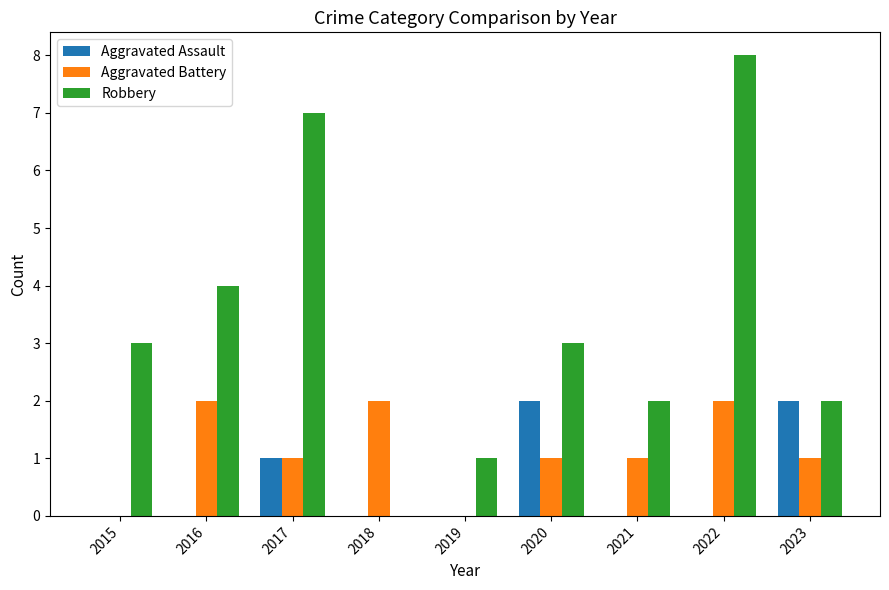

How many distinct data groups are displayed?

3